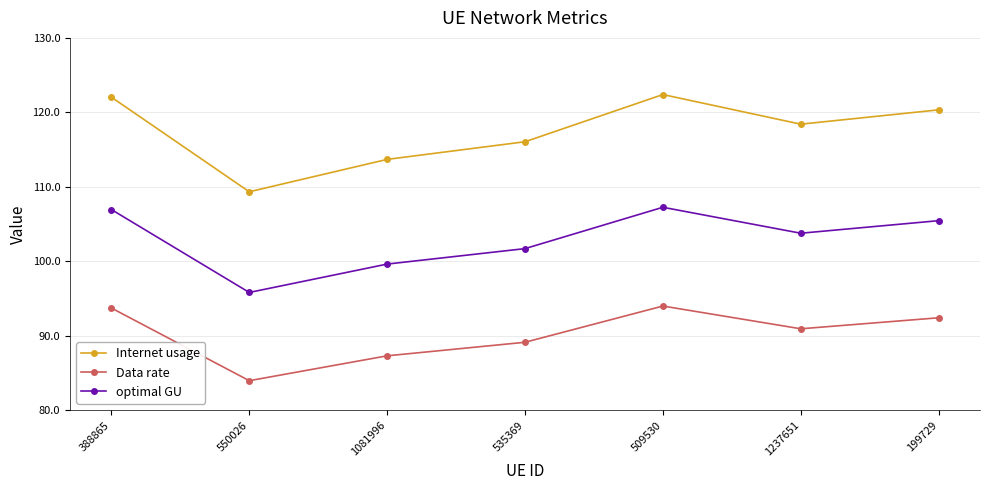

What is the spread (max minus min) of values at 1237651?

27.5